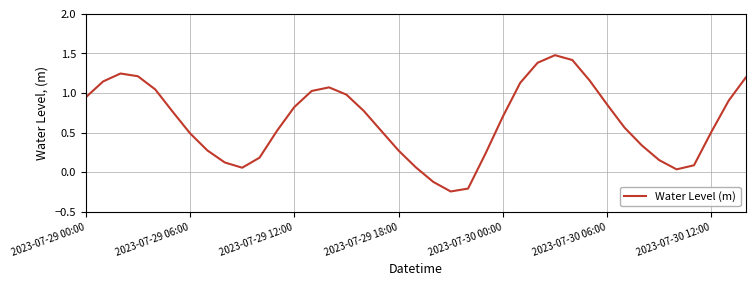

What is the greatest value displayed?

1.5